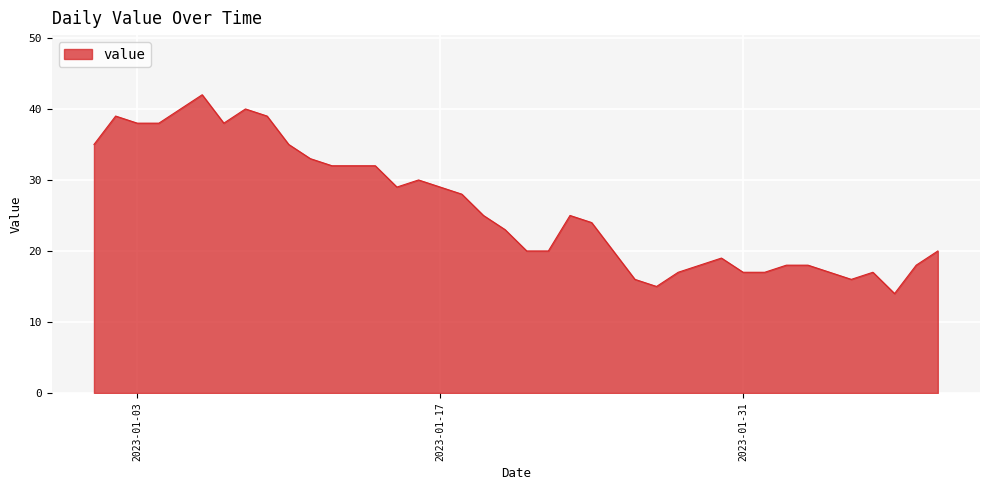

Count the number of data series in this chart.

1